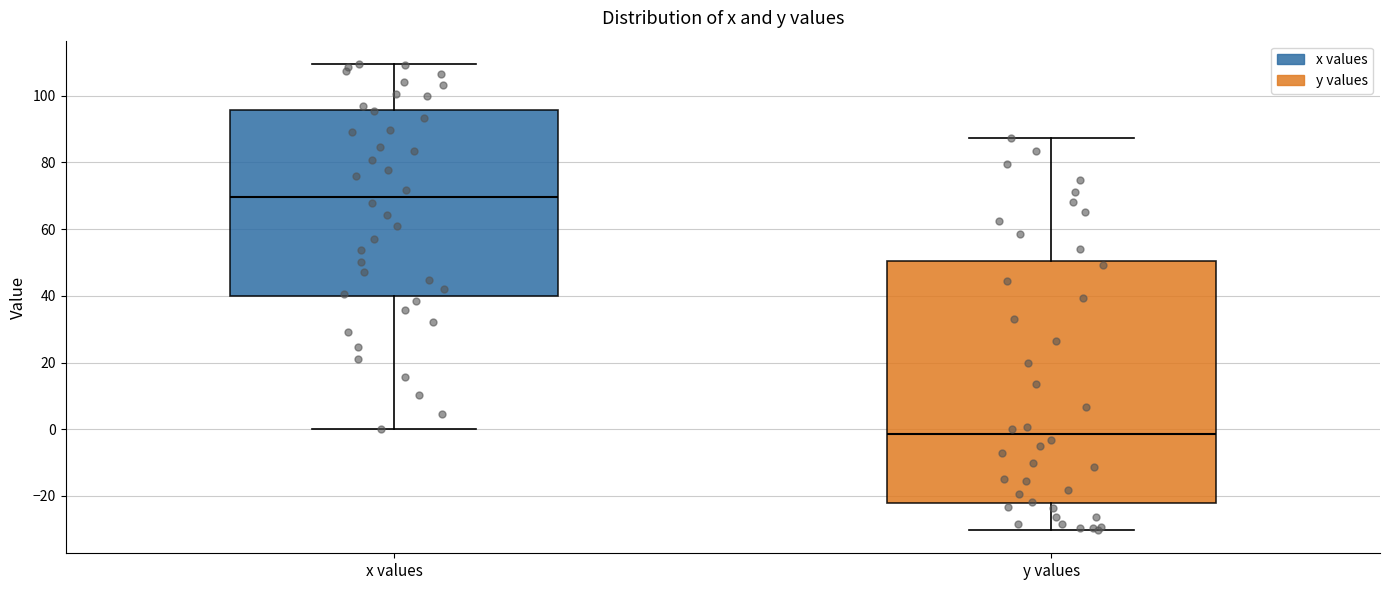

Reading left to right, transcribe this box plot: for each box, give where its median line is, the range the box spans, and where its two whiskers end, as read against the y-axis. The values are not printed on the chart, so give them approximately, as read against the axis.

x values: median 70, box 40 to 96, whiskers 0 to 110
y values: median -2, box -22 to 50, whiskers -30 to 88